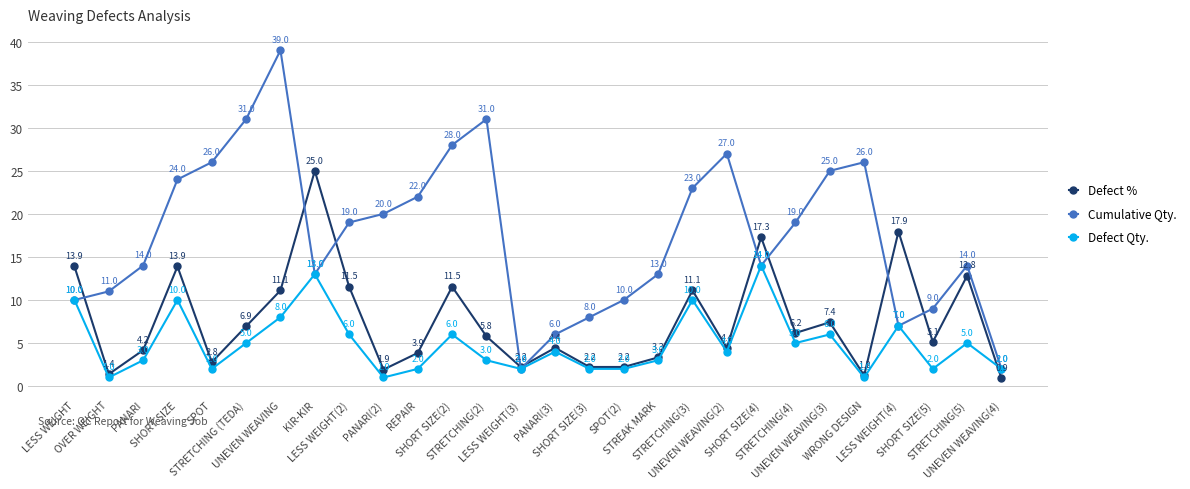

List the series in order of their peak value, lowest first.

Defect Qty., Defect %, Cumulative Qty.